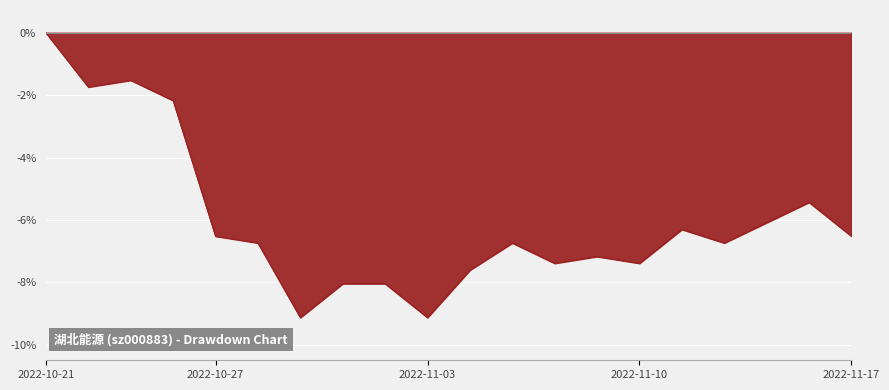

What is the minimum value shown in the chart?

-9.1